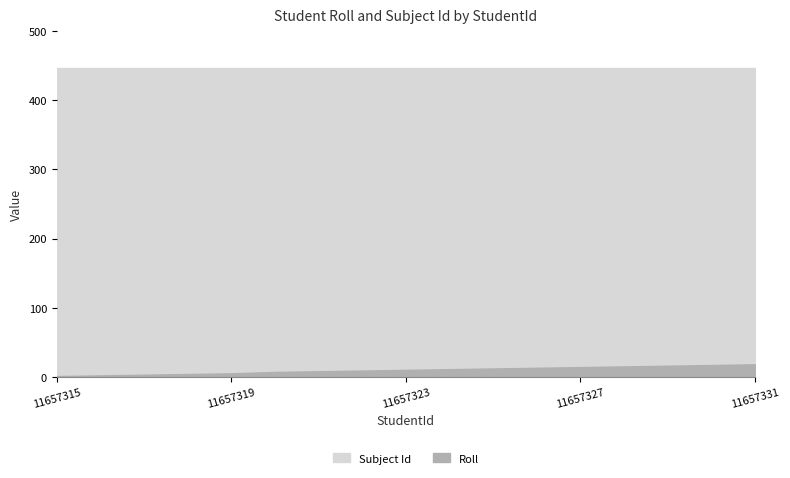

How many lines are shown in the chart?

2